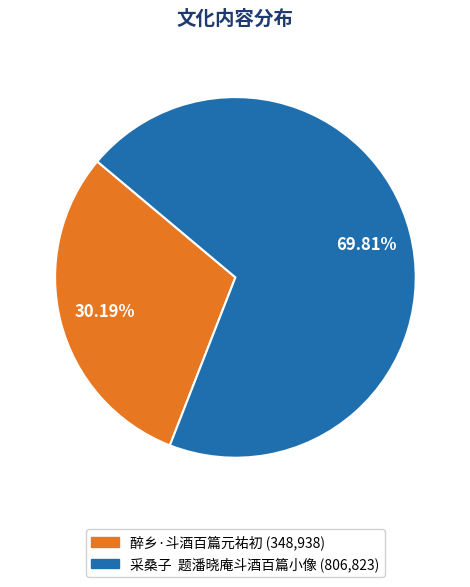

Which category has the smallest portion of the pie?

醉乡·斗酒百篇元祐初